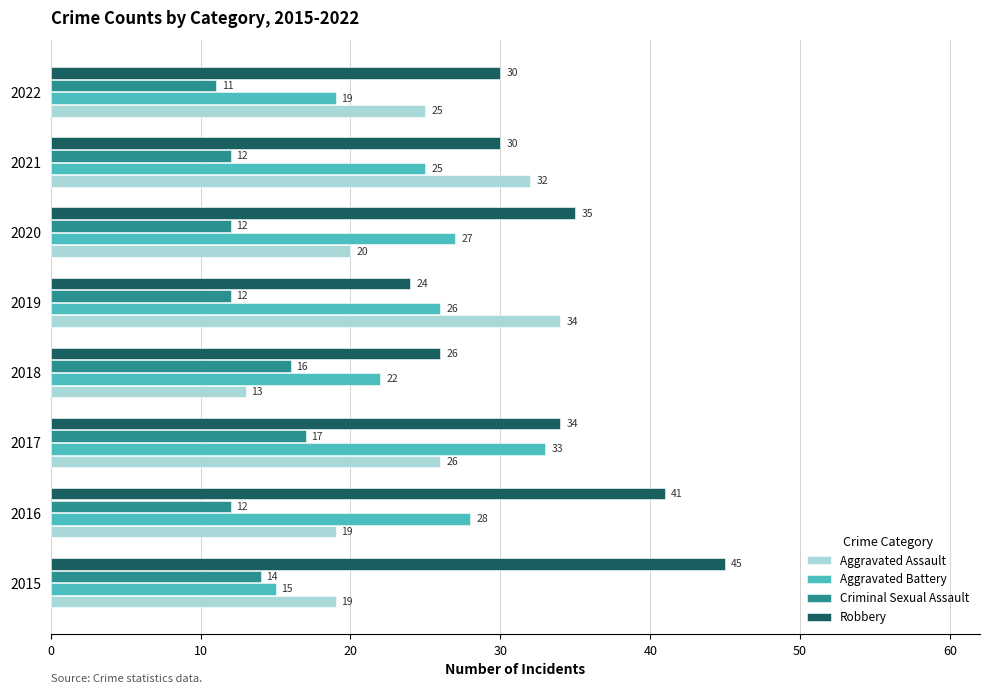

At which label is Aggravated Assault closest to 23?

2022